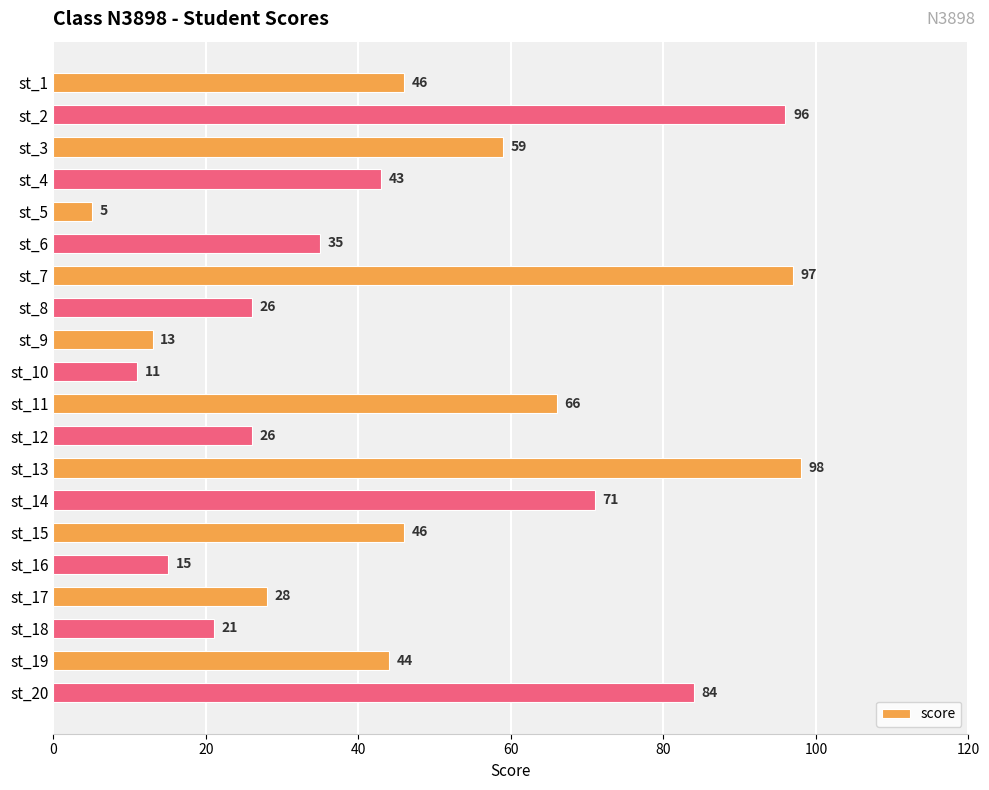

Reading top to bottom, what are all the values shown in this chart?

st_1=46	st_2=96	st_3=59	st_4=43	st_5=5	st_6=35	st_7=97	st_8=26	st_9=13	st_10=11	st_11=66	st_12=26	st_13=98	st_14=71	st_15=46	st_16=15	st_17=28	st_18=21	st_19=44	st_20=84